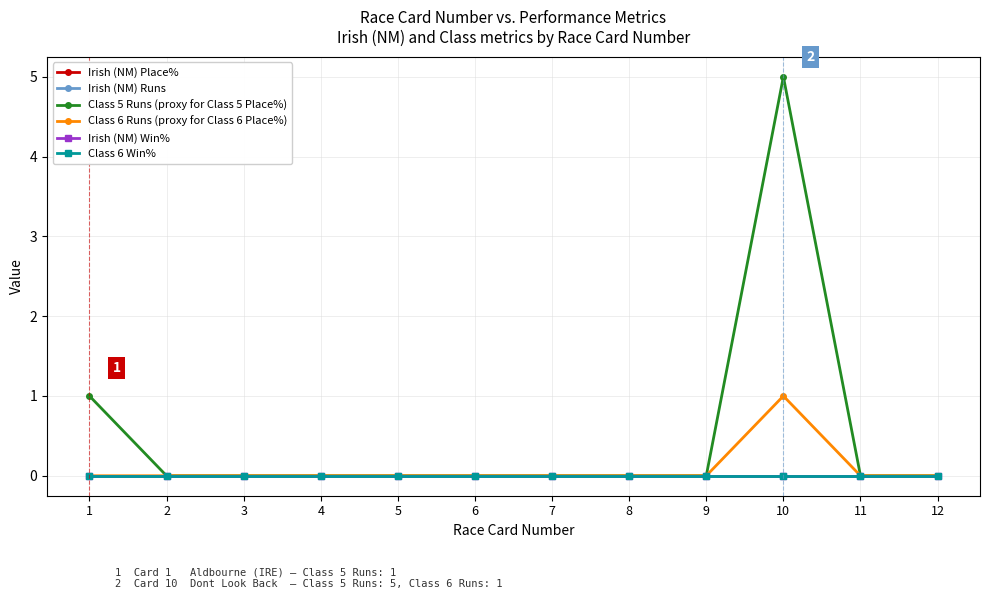

What is the sum of all Class 6 Runs (proxy for Class 6 Place%) values?

1